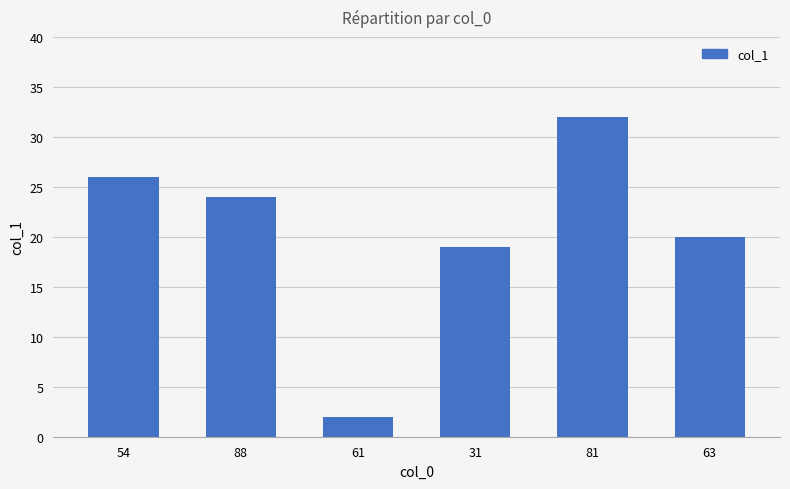

How many bars are there in total?

6